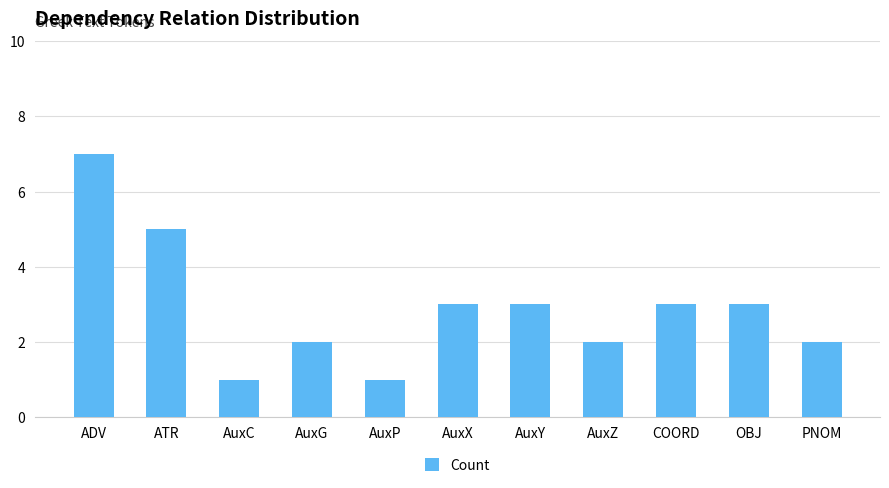

Does the chart contain any negative values?

No